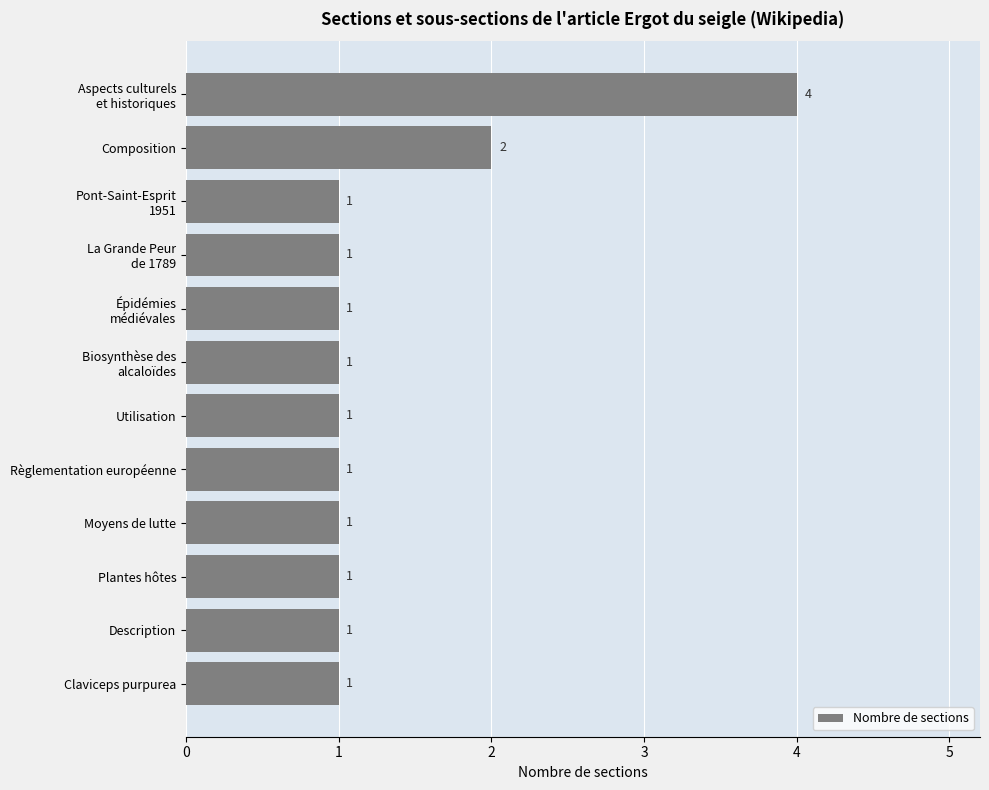

Reading bottom to top, extract all data points from this chart.

1	1	1	1	1	1	1	1	1	1	2	4